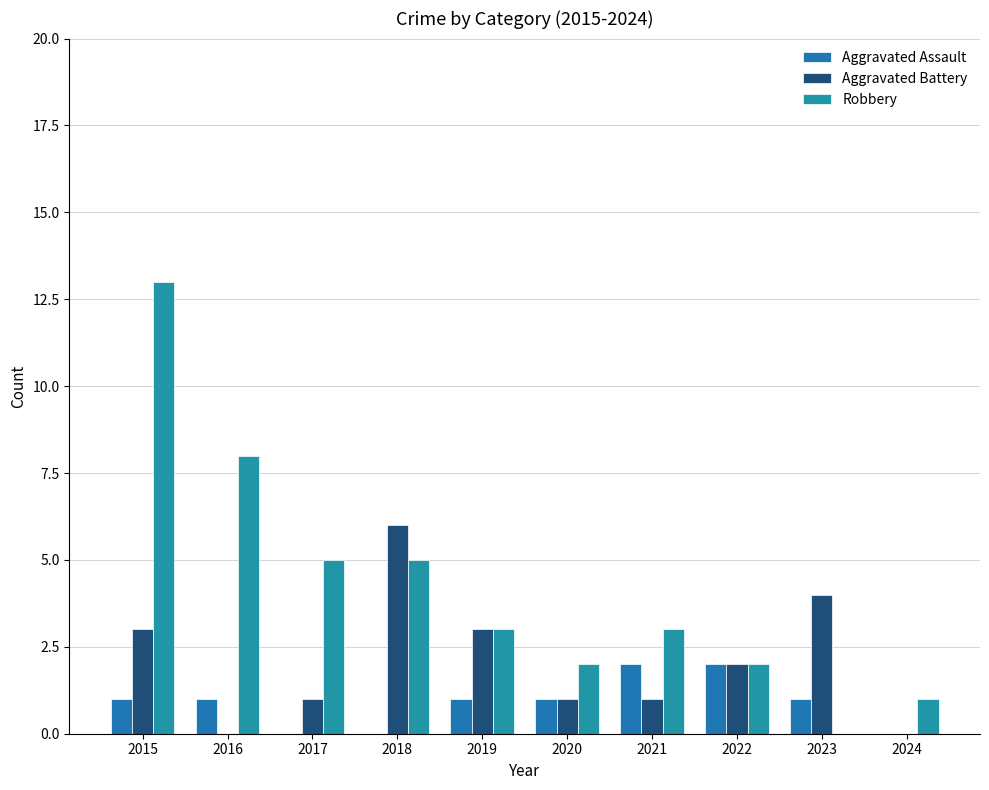

At how many categories does at least one series exceed 6?

2